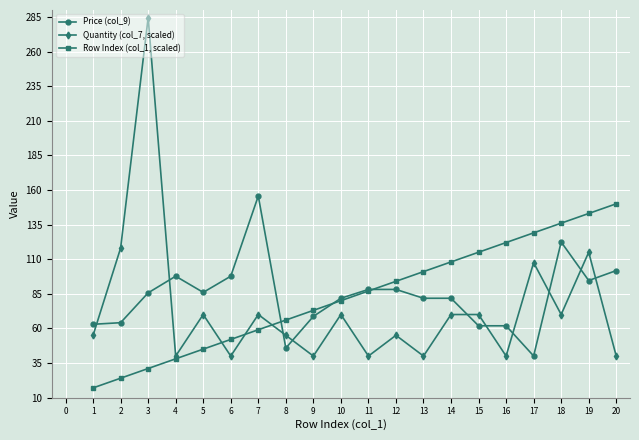

What is the difference between the highest and lowest values at 12?

39.0